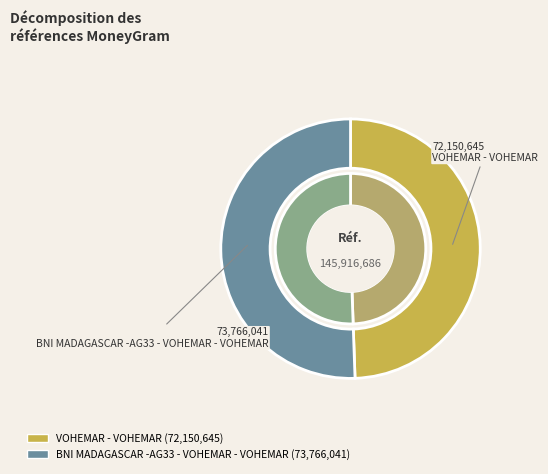

Between BNI MADAGASCAR -AG33 - VOHEMAR - VOHEMAR and VOHEMAR - VOHEMAR, which is larger?

BNI MADAGASCAR -AG33 - VOHEMAR - VOHEMAR